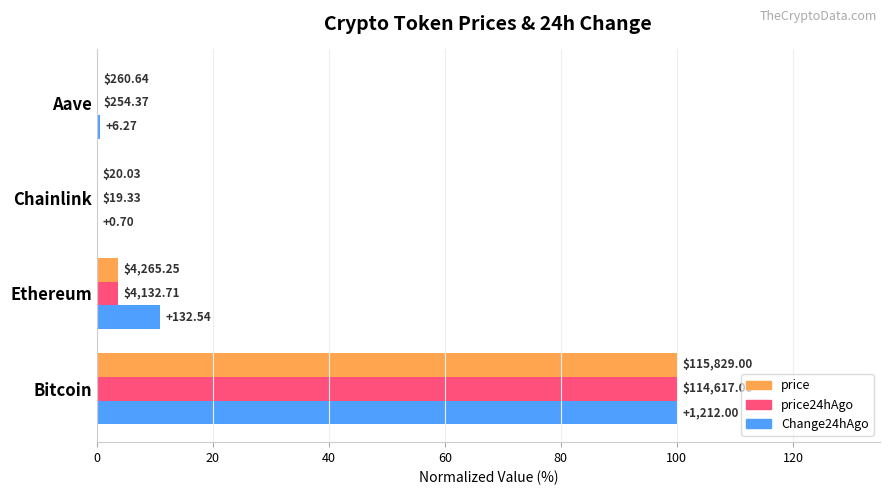

What are all the series names shown in the legend?

price, price24hAgo, Change24hAgo